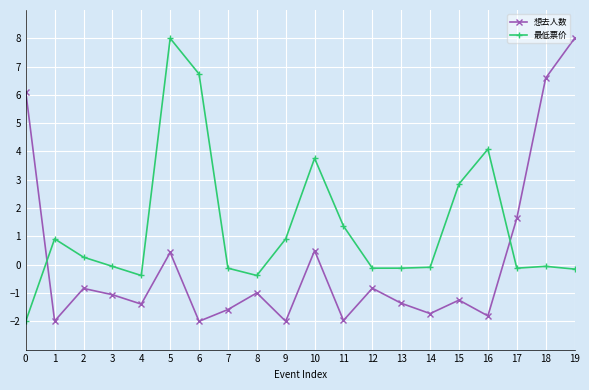

True or false: 最低票价 and 想去人数 cross at least once.

True